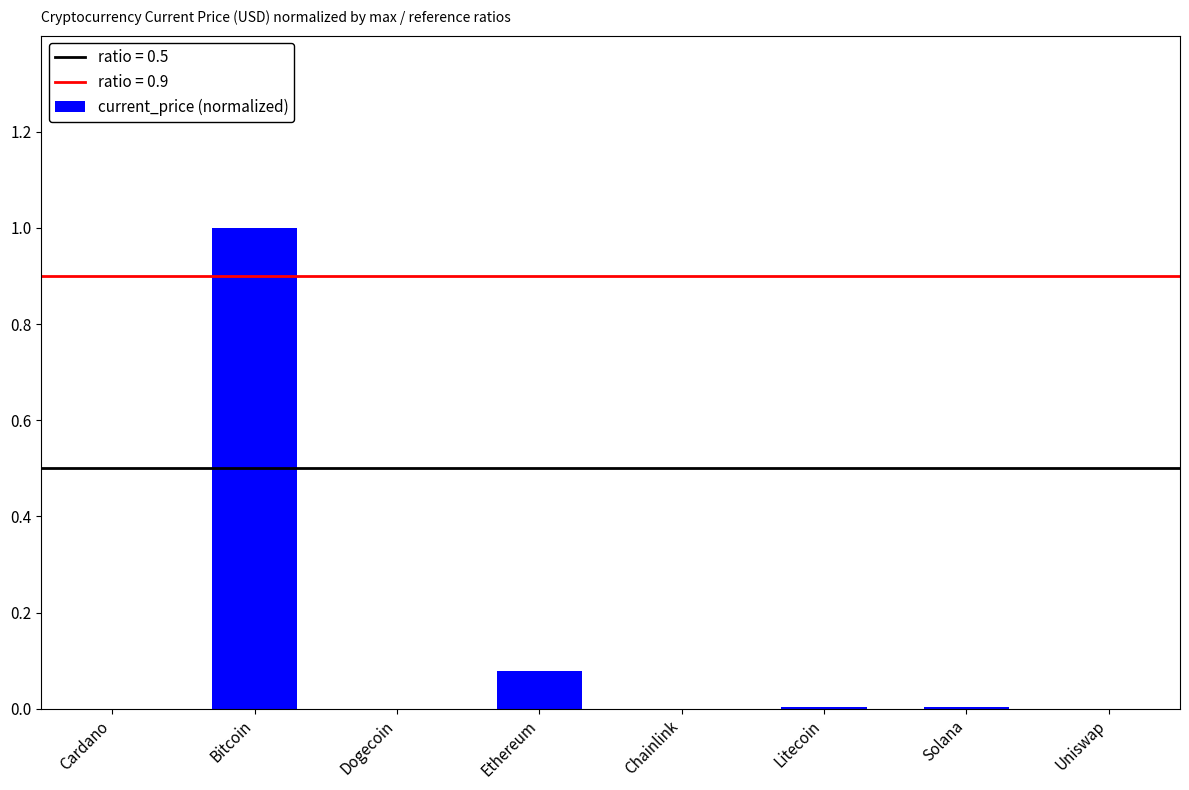

True or false: the data shows 0.0 at Chainlink.

True